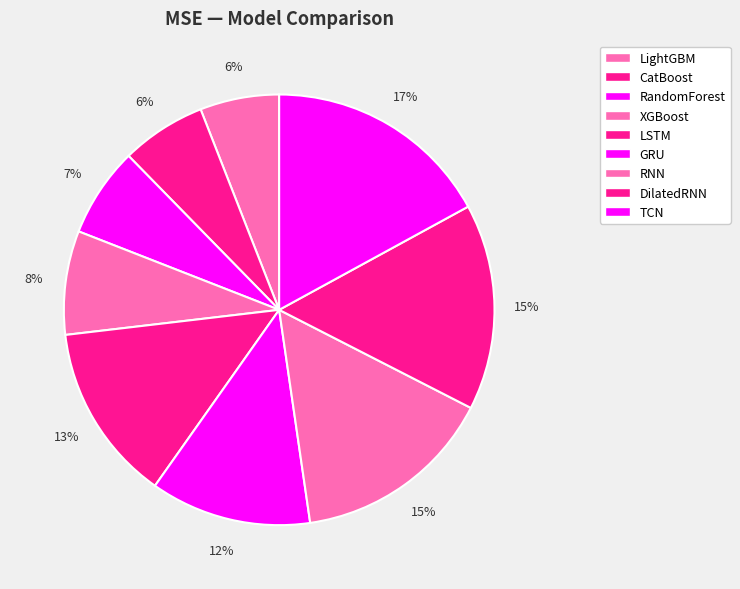

Is it true that CatBoost is 21% of the pie?

False